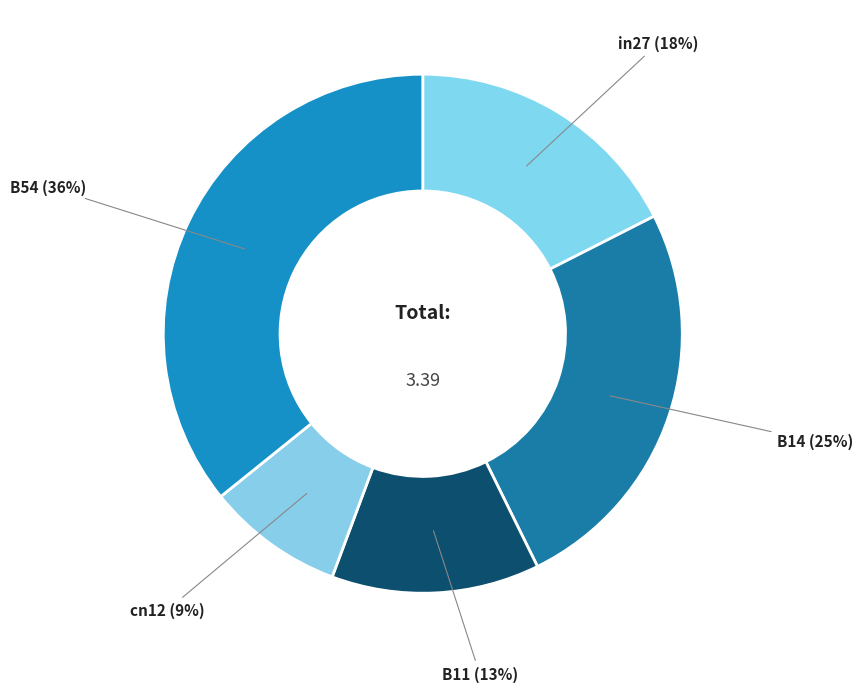

To the nearest percent, what percentage of the pie is in27?

18%